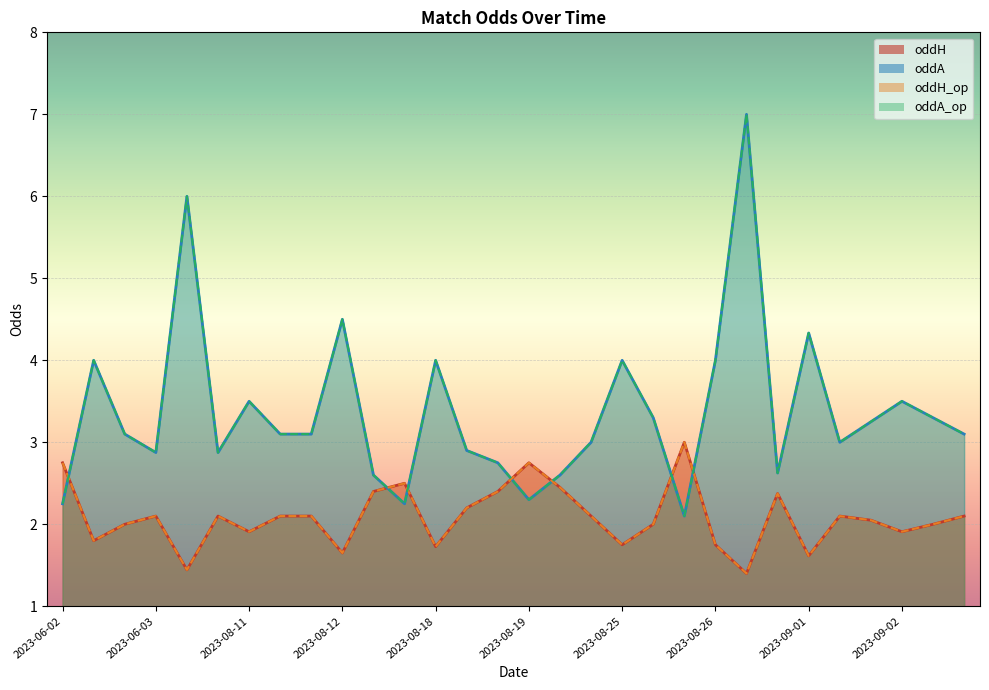

Which series has the largest range (max minus min)?

oddA